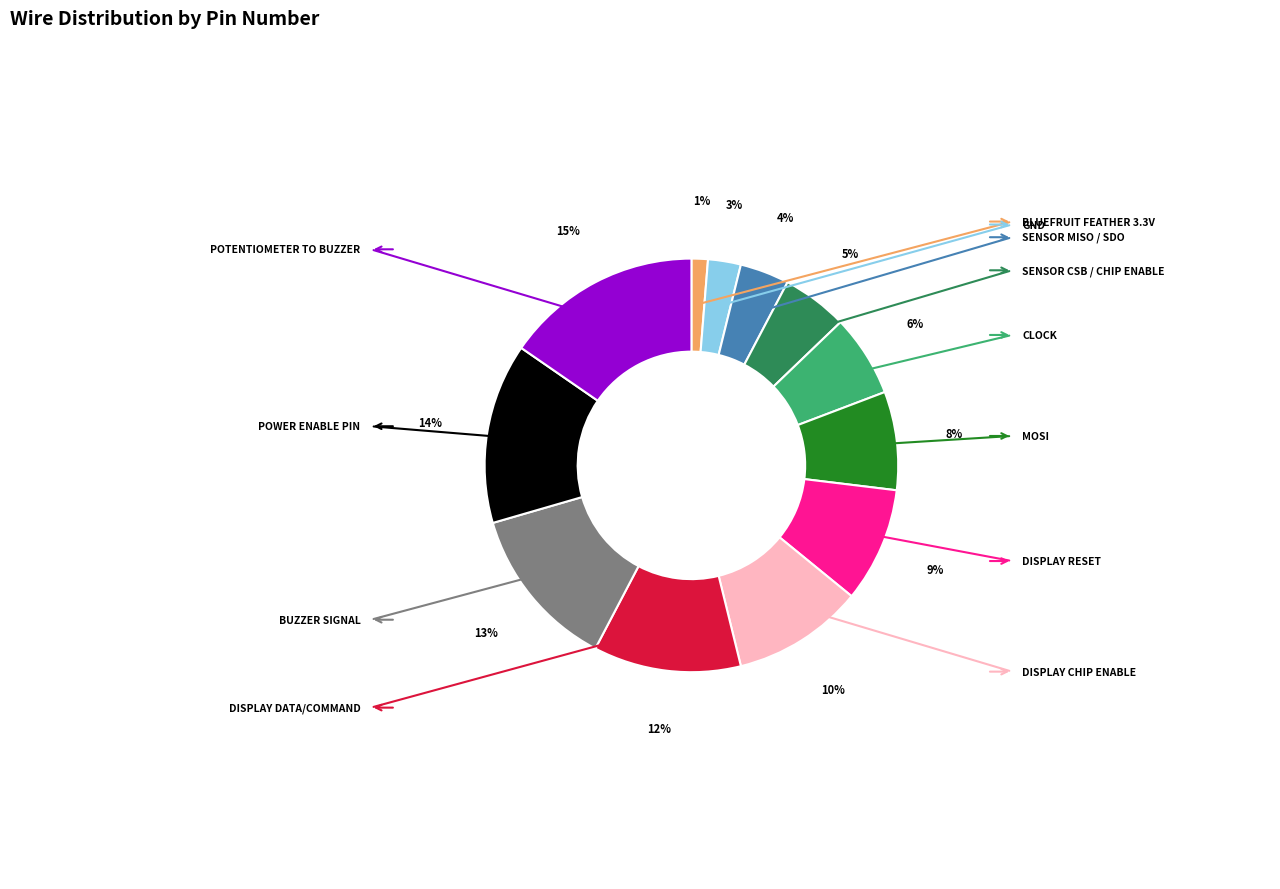

Is there any slice that represents more than half of the pie?

No